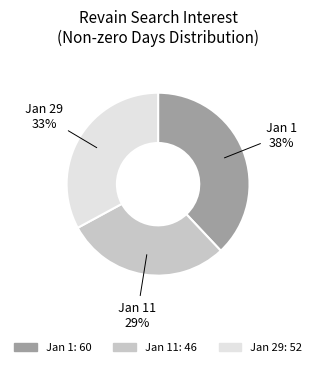

To the nearest percent, what is the average slice percentage?

33%